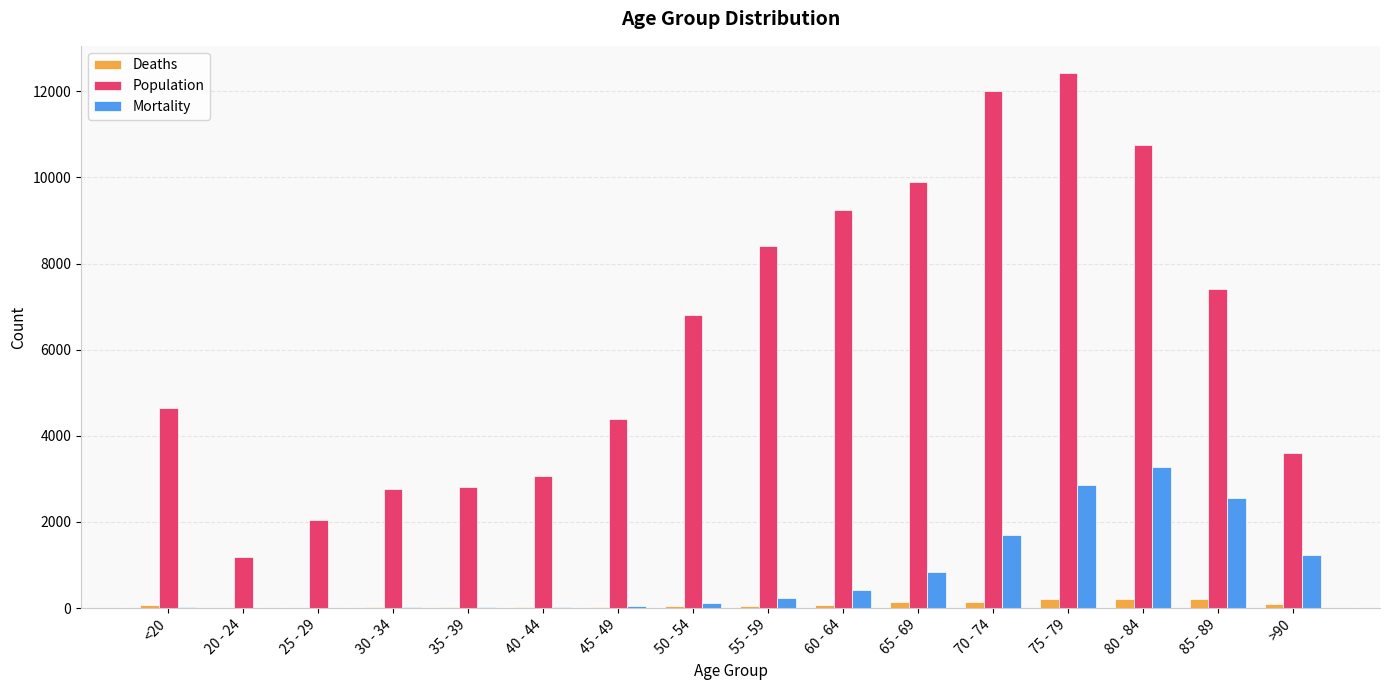

At which label does Mortality reach its peak?

80 - 84